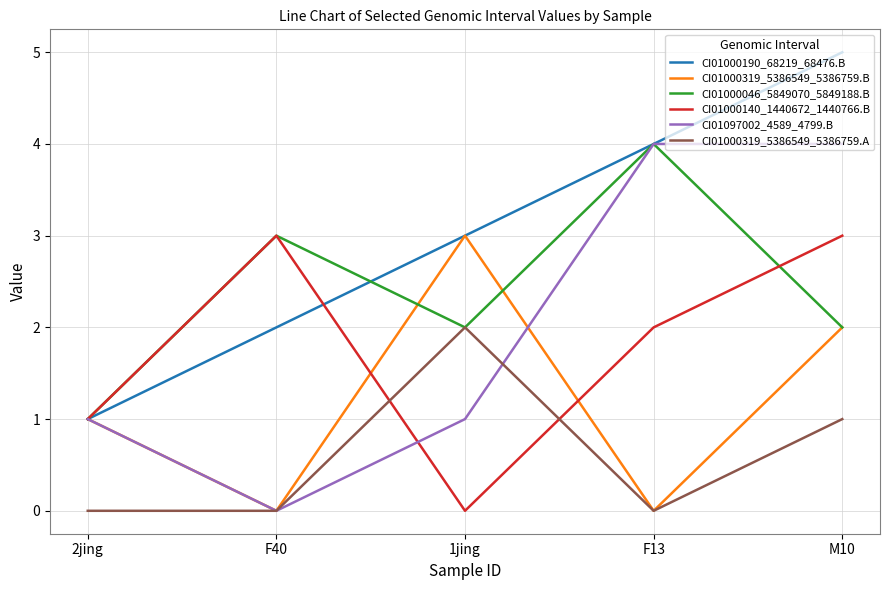

True or false: CI01000319_5386549_5386759.A and CI01000140_1440672_1440766.B cross at least once.

True